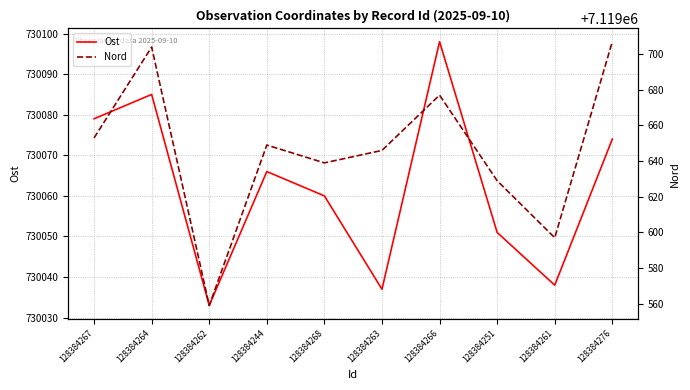

What is the value of the Nord point at the 7th from the left?

7119677